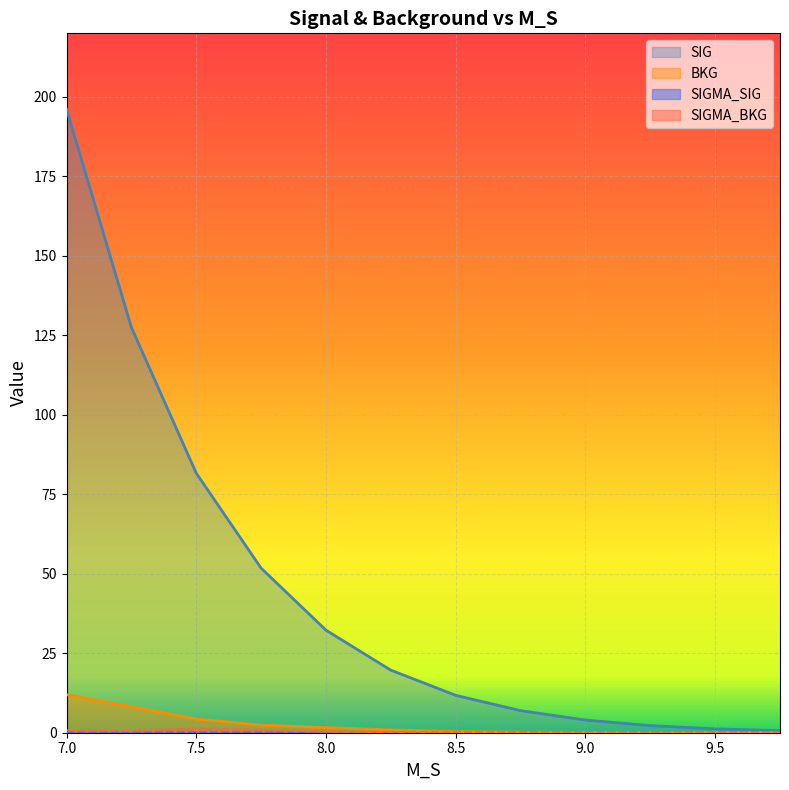

What is the difference between the maximum and minimum values in the SIGMA_BKG series?

1.3